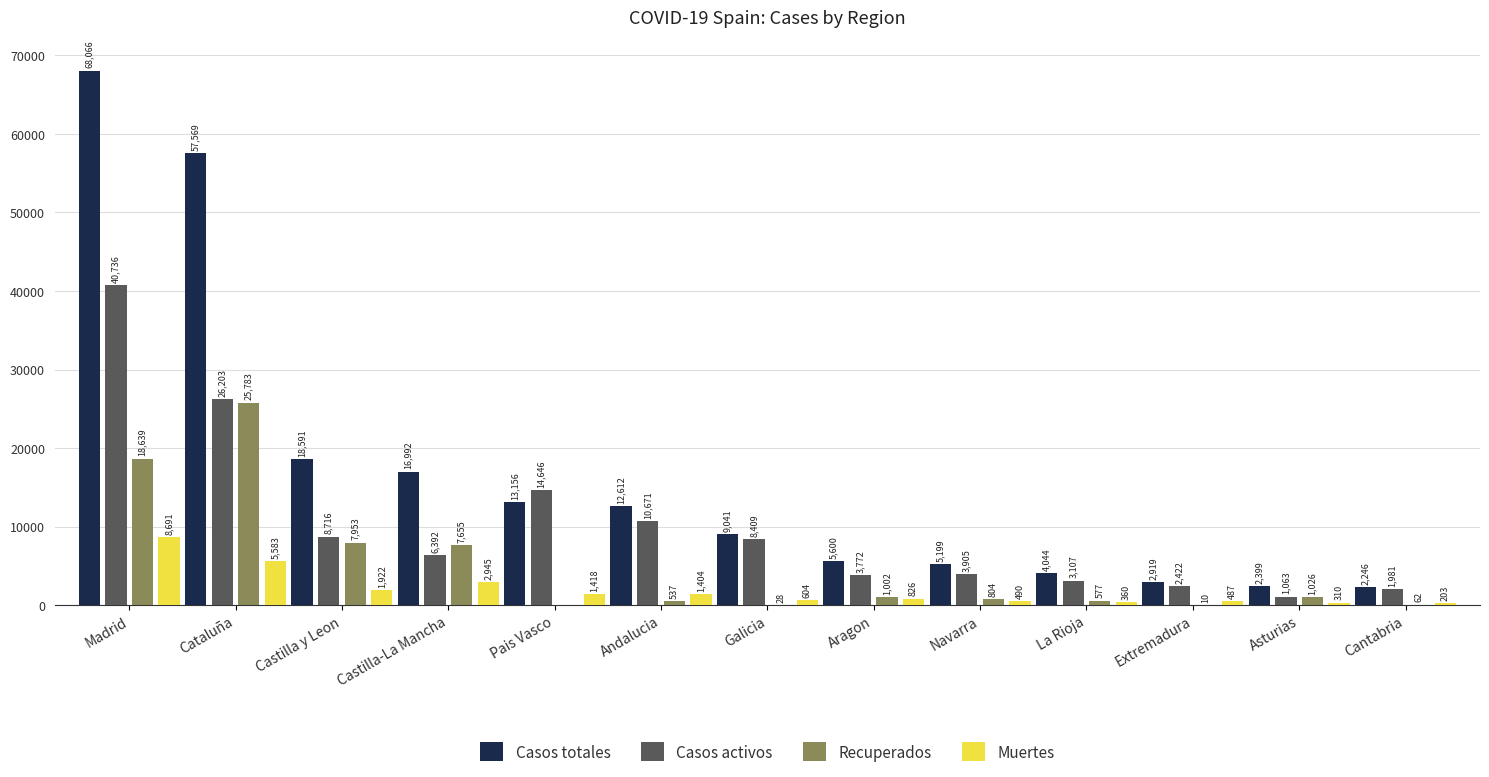

What is the maximum value shown in the chart?

68066